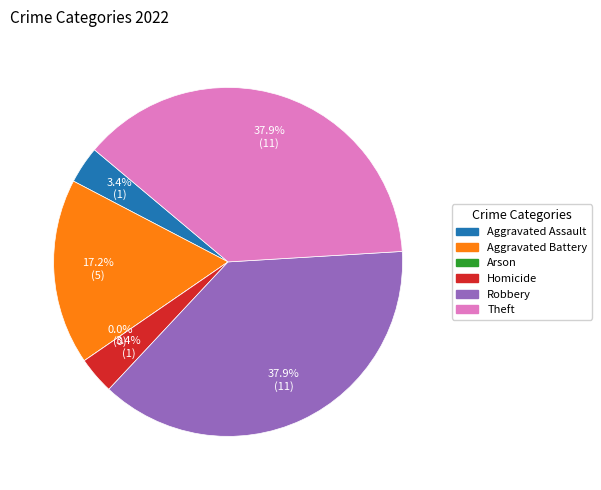

True or false: Robbery accounts for 38% of the total.

True